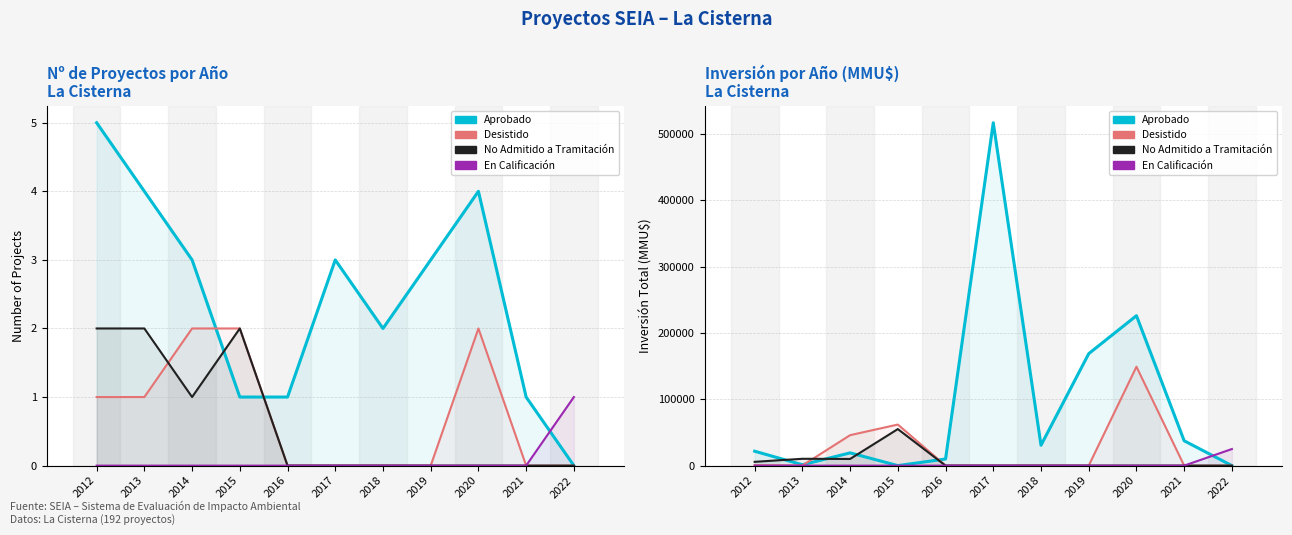

List the series in order of their peak value, lowest first.

En Calificacion, No Admitido, Desistido, Aprobado